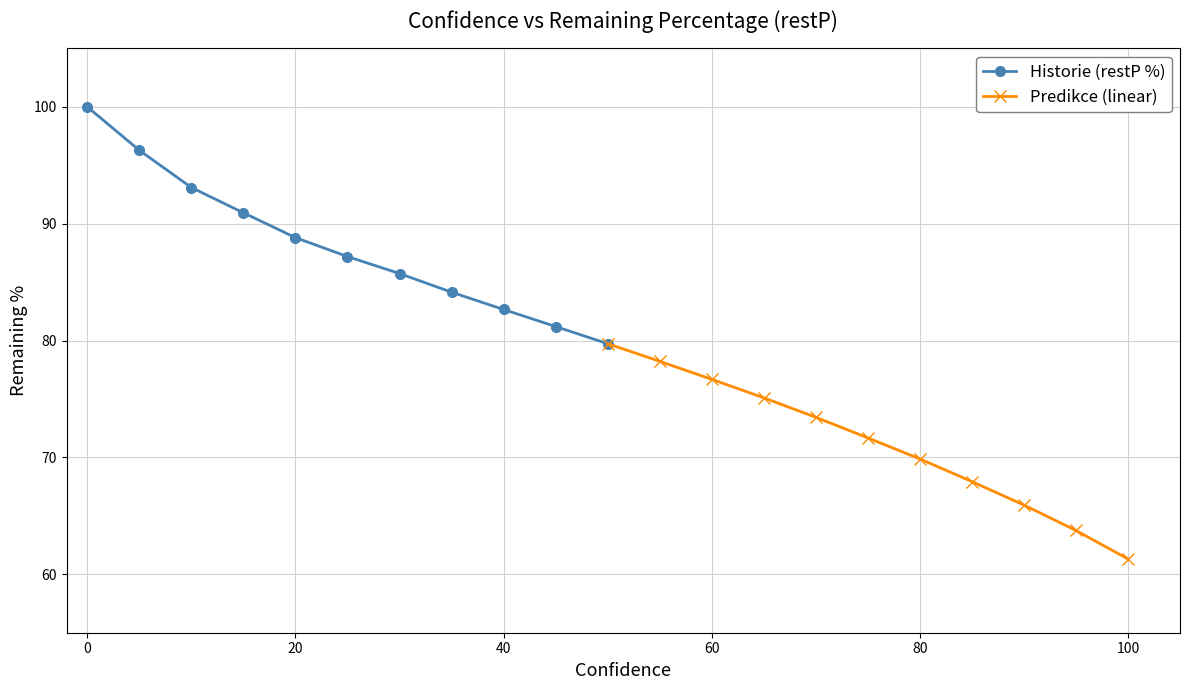

True or false: Predikce (linear) has more than 0 points higher than both neighbors.

False